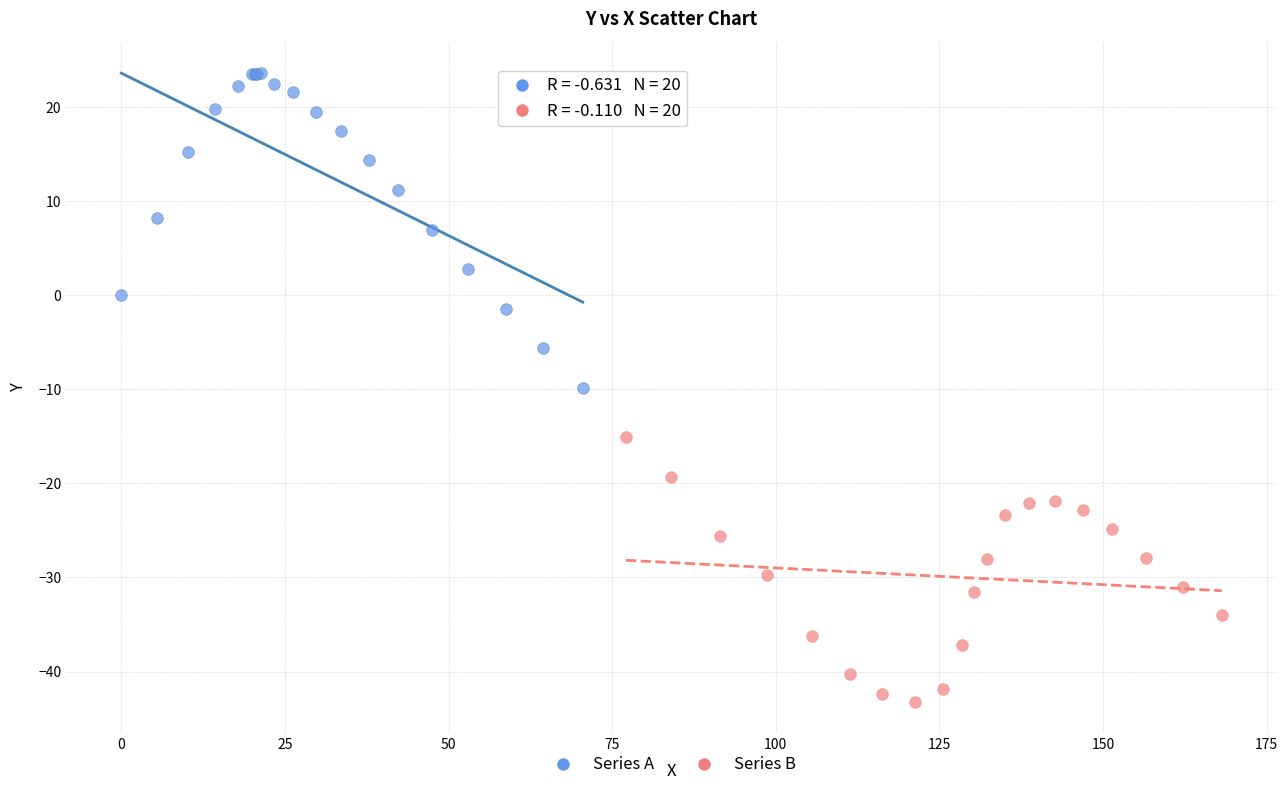

Which series contains the lowest Y value?

Series B